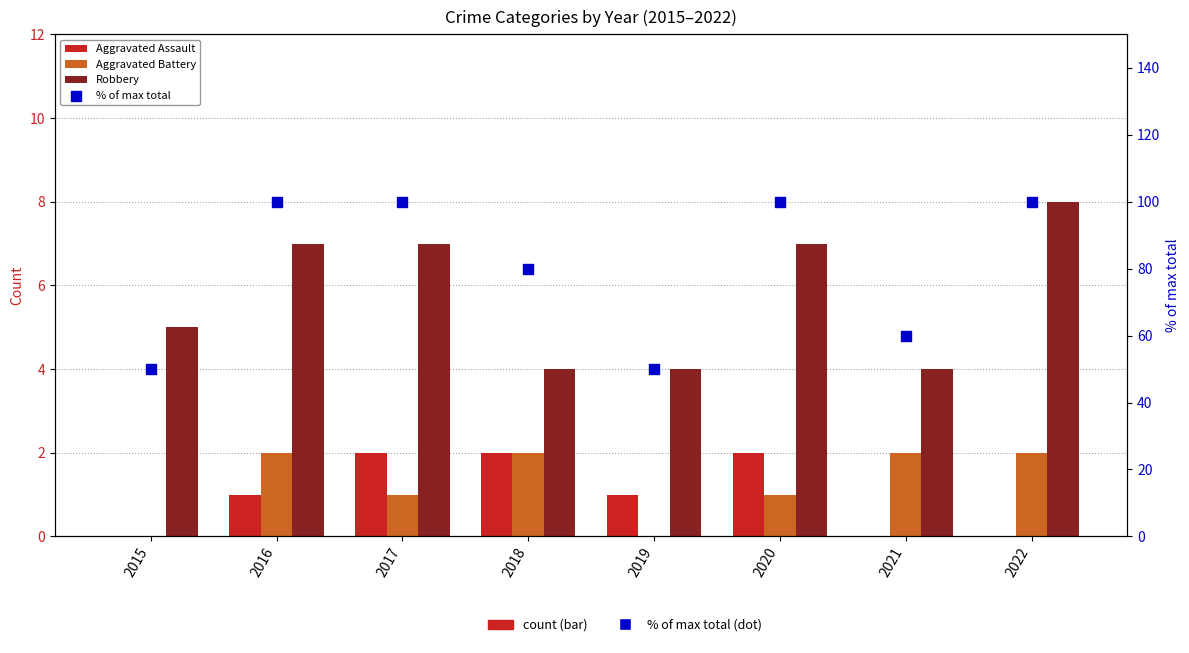

What is the total value across all series at 2016?

110